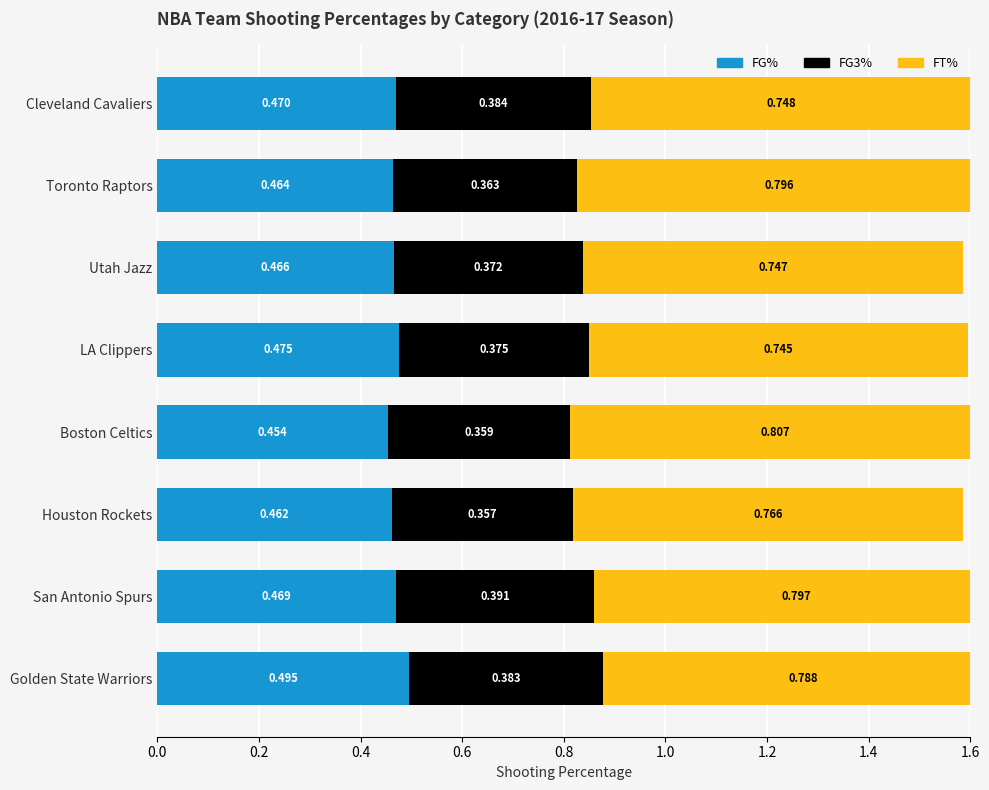

The FT% series shows 0.8 at Houston Rockets. True or false?

True